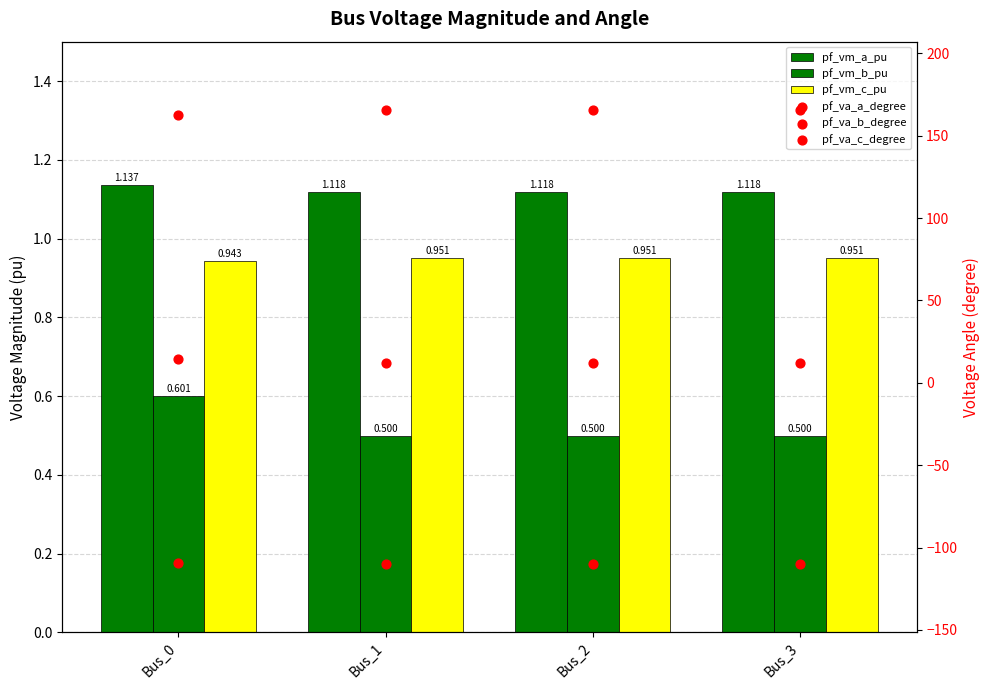

Is the value of pf_vm_c_pu at Bus_0 greater than the value of pf_vm_b_pu at Bus_0?

Yes